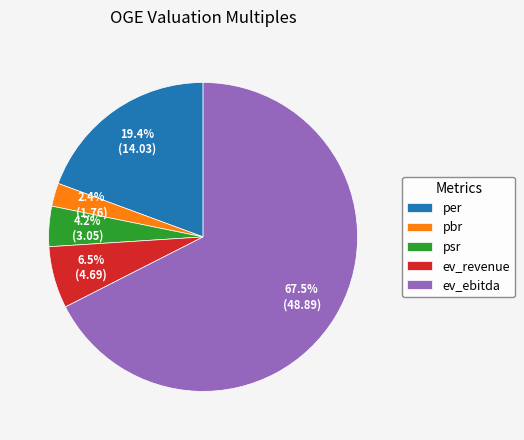

What percentage is NOT represented by psr?

95.8%